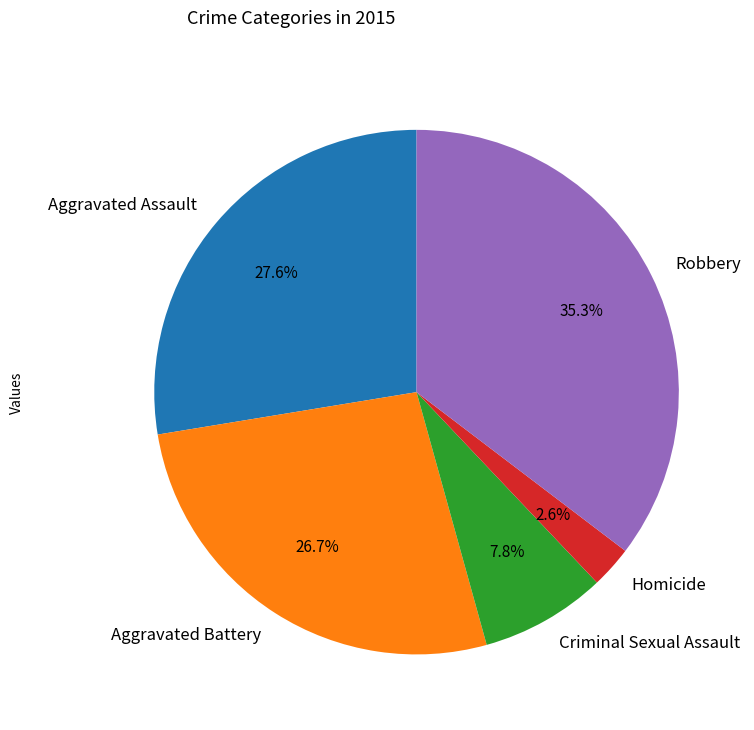

What is the largest slice in the pie chart?

Robbery